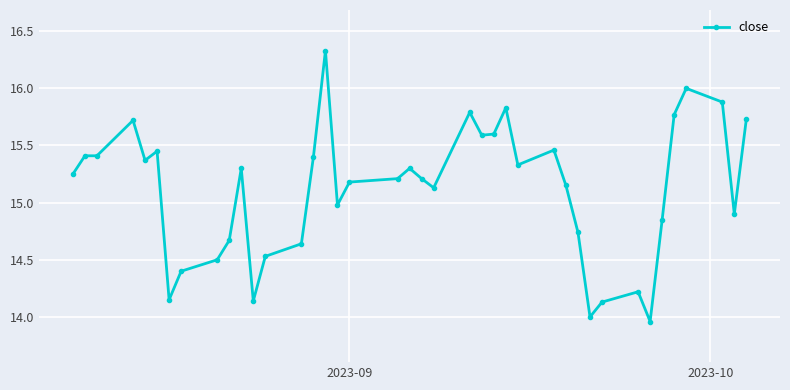

How many distinct data groups are displayed?

1